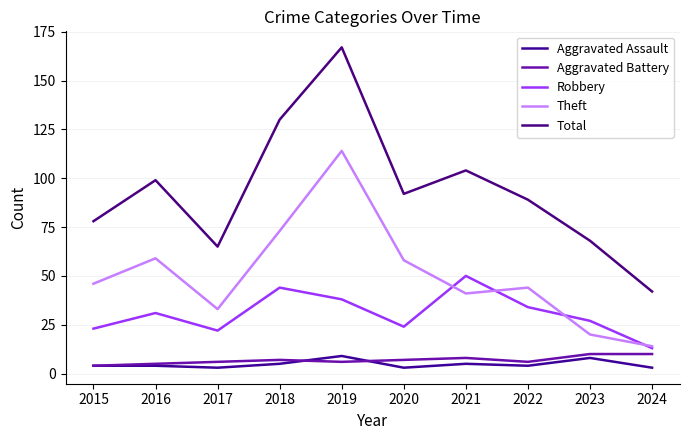

What are all the series names shown in the legend?

Aggravated Assault, Aggravated Battery, Robbery, Theft, Total